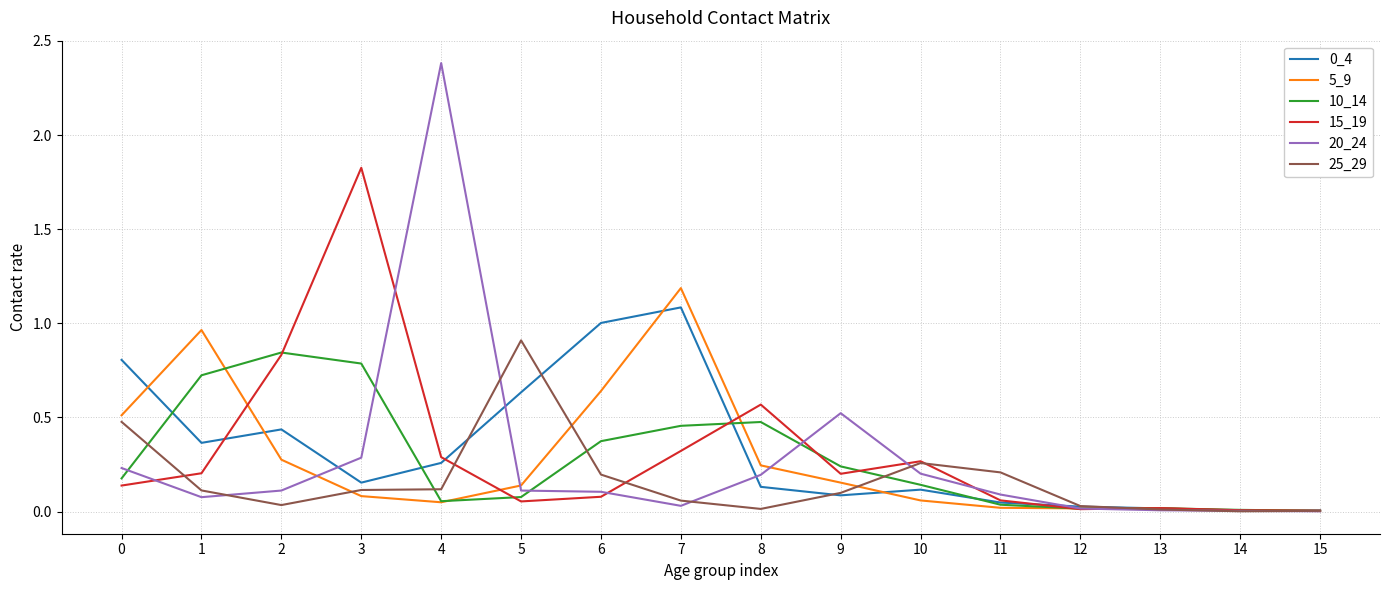

Which label corresponds to the largest value in the chart?

4